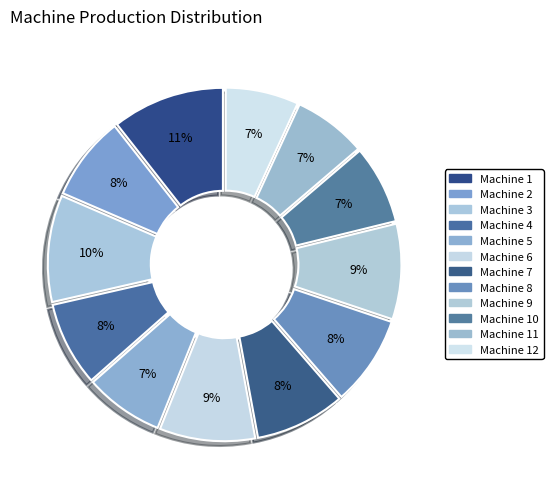

What is the largest slice in the pie chart?

Machine 1